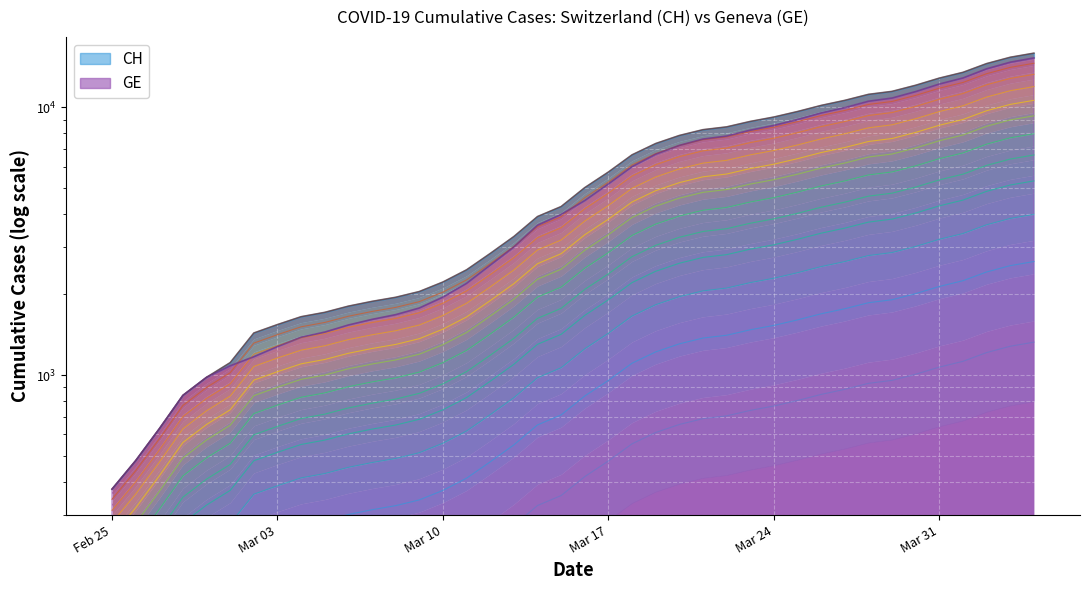

What is the label of the 25th point from the left?

2020-03-20